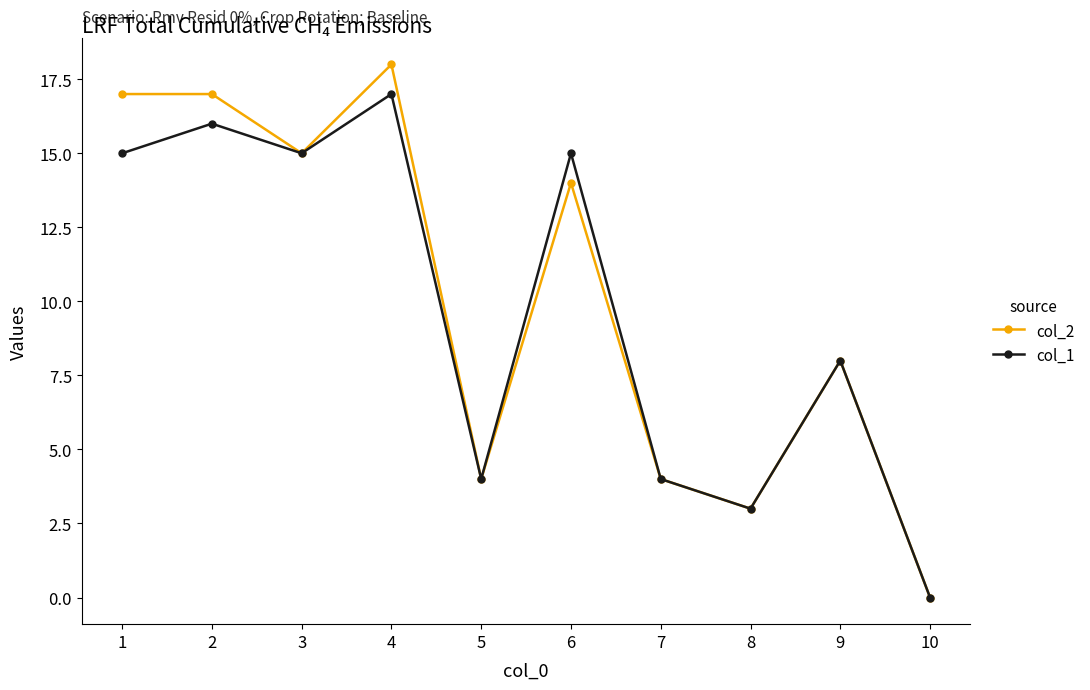

In col_2, how many points are lower than both neighbors (excluding endpoints)?

3